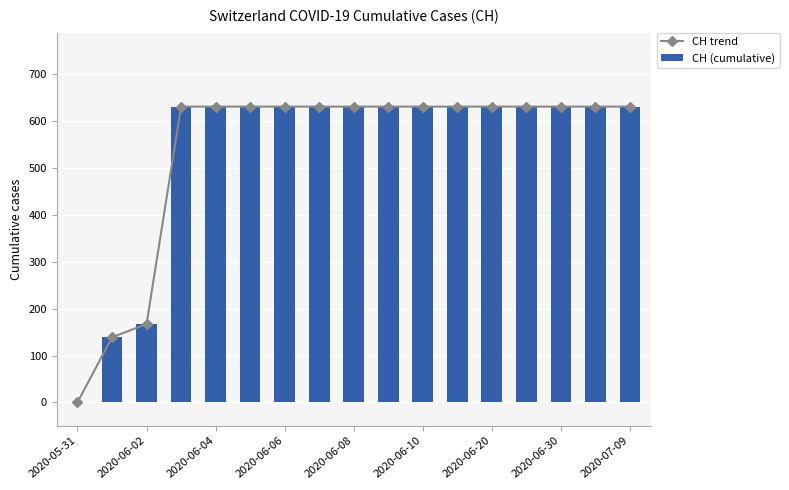

The value of CH (cumulative) at 2020-06-06 is 893. True or false?

False